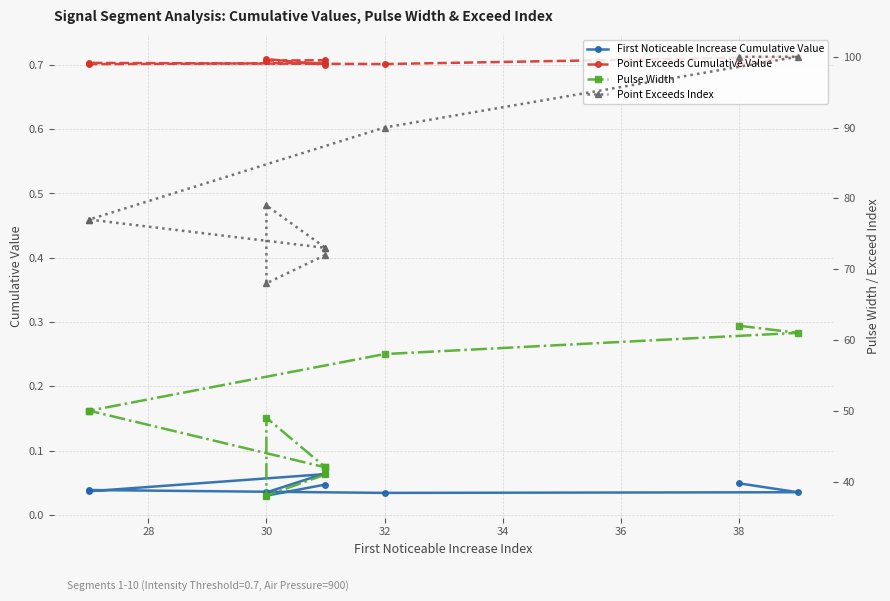

The value of First Noticeable Increase Cumulative Value at 32 is 0.0. True or false?

True